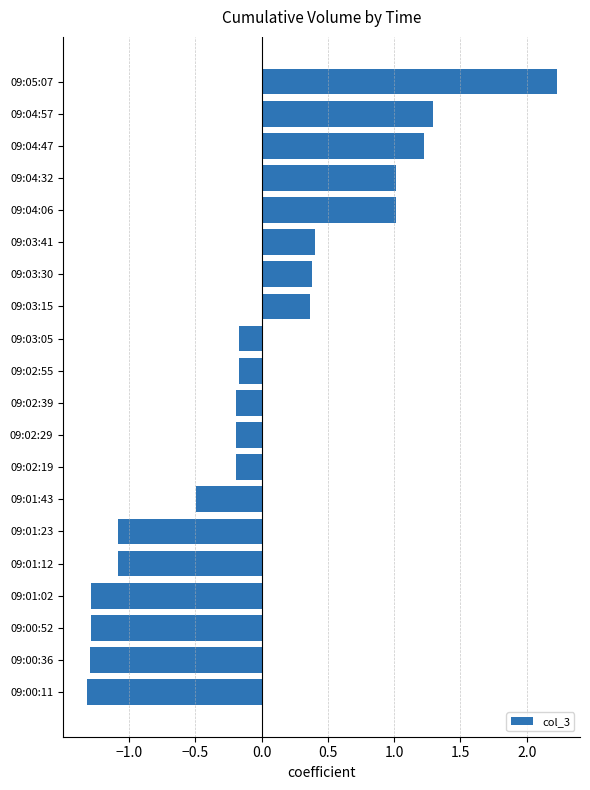

The value at 09:04:47 is 1.2. True or false?

True